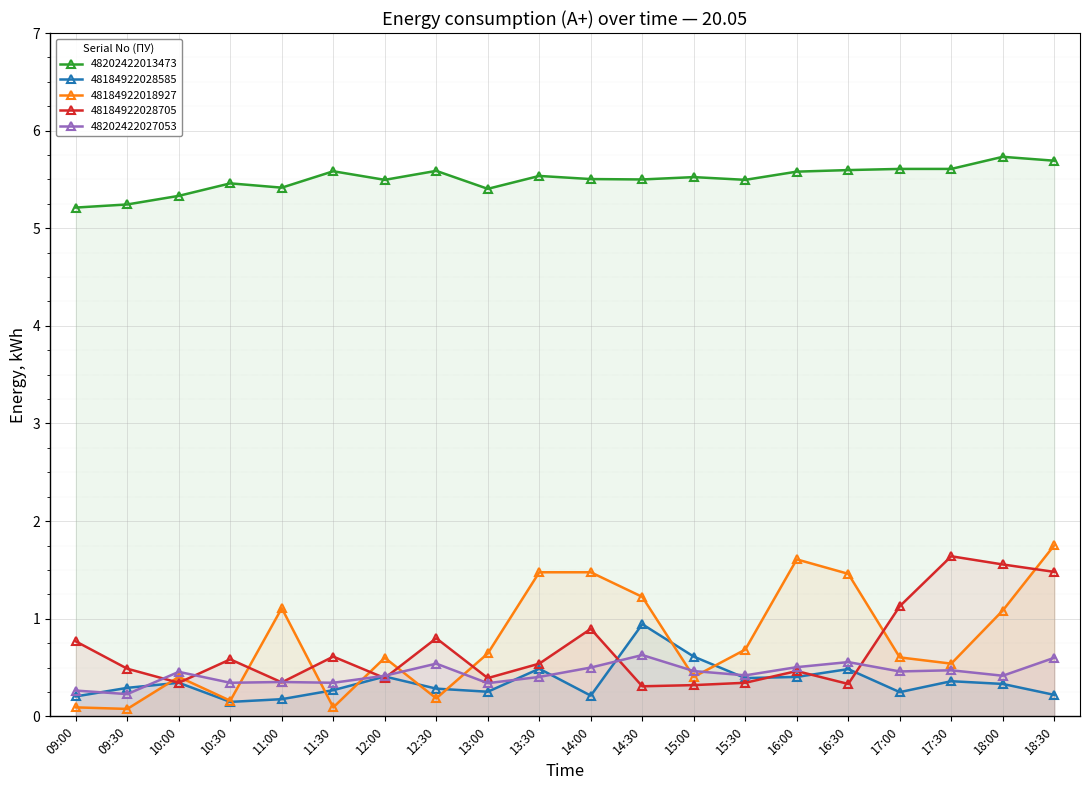

Reading left to right, what are all the values shown in this chart?

48202422013473: 09:00=5.2	09:30=5.2	10:00=5.3	10:30=5.5	11:00=5.4	11:30=5.6	12:00=5.5	12:30=5.6	13:00=5.4	13:30=5.5	14:00=5.5	14:30=5.5	15:00=5.5	15:30=5.5	16:00=5.6	16:30=5.6	17:00=5.6	17:30=5.6	18:00=5.7	18:30=5.7
48184922028585: 09:00=0.2	09:30=0.3	10:00=0.3	10:30=0.1	11:00=0.2	11:30=0.3	12:00=0.4	12:30=0.3	13:00=0.3	13:30=0.5	14:00=0.2	14:30=0.9	15:00=0.6	15:30=0.4	16:00=0.4	16:30=0.5	17:00=0.2	17:30=0.4	18:00=0.3	18:30=0.2
48184922018927: 09:00=0.1	09:30=0.1	10:00=0.4	10:30=0.2	11:00=1.1	11:30=0.1	12:00=0.6	12:30=0.2	13:00=0.6	13:30=1.5	14:00=1.5	14:30=1.2	15:00=0.4	15:30=0.7	16:00=1.6	16:30=1.5	17:00=0.6	17:30=0.5	18:00=1.1	18:30=1.8
48184922028705: 09:00=0.8	09:30=0.5	10:00=0.3	10:30=0.6	11:00=0.3	11:30=0.6	12:00=0.4	12:30=0.8	13:00=0.4	13:30=0.5	14:00=0.9	14:30=0.3	15:00=0.3	15:30=0.3	16:00=0.5	16:30=0.3	17:00=1.1	17:30=1.6	18:00=1.6	18:30=1.5
48202422027053: 09:00=0.3	09:30=0.2	10:00=0.5	10:30=0.3	11:00=0.4	11:30=0.3	12:00=0.4	12:30=0.5	13:00=0.3	13:30=0.4	14:00=0.5	14:30=0.6	15:00=0.5	15:30=0.4	16:00=0.5	16:30=0.6	17:00=0.5	17:30=0.5	18:00=0.4	18:30=0.6